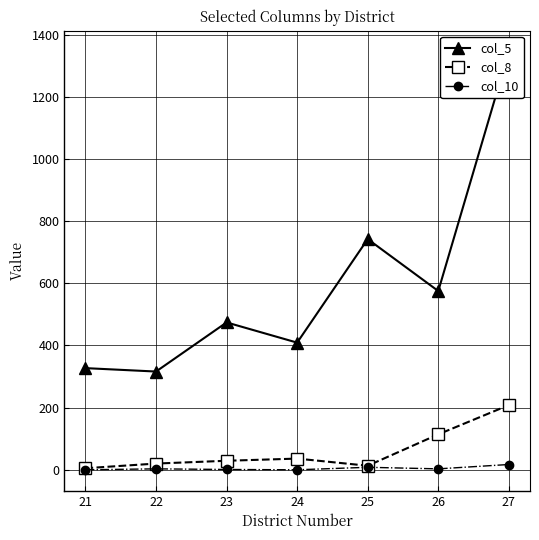

Is this an area chart (filled region under the line)?

No